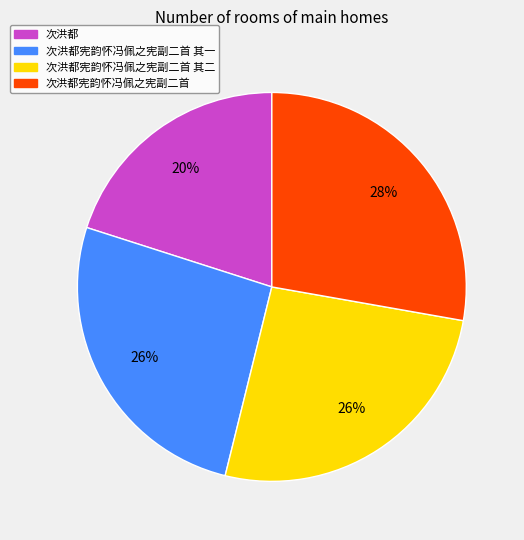

True or false: 次洪都宪韵怀冯佩之宪副二首 其一 accounts for 26% of the total.

True